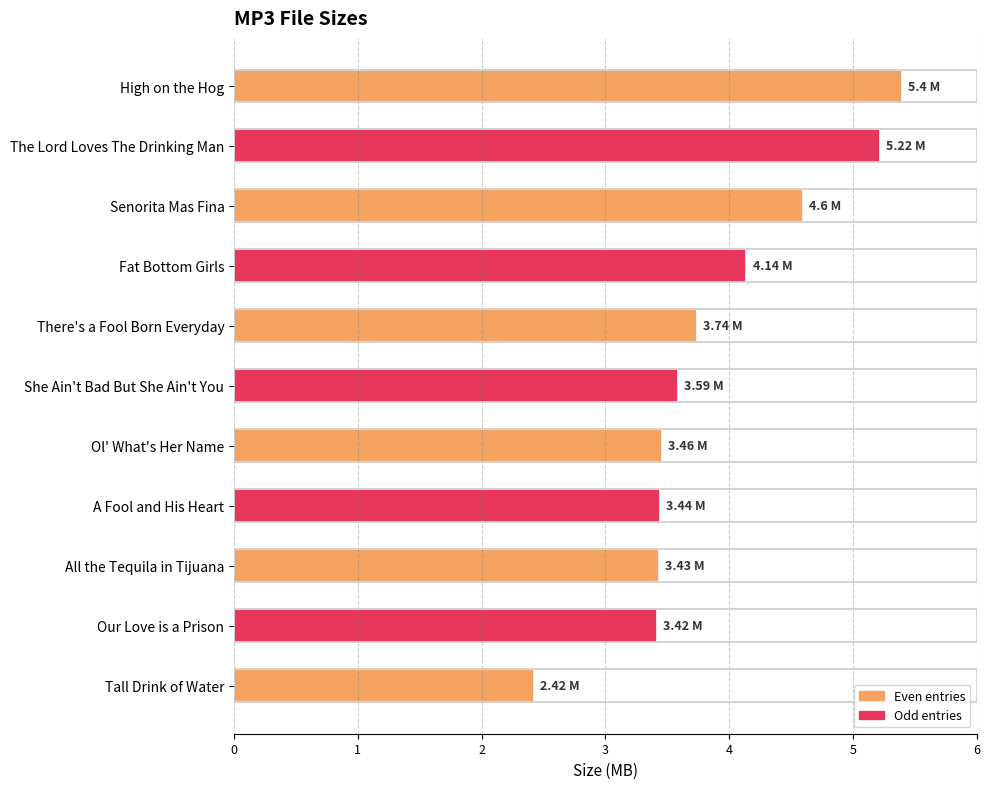

What is the label of the 10th bar from the bottom?

The Lord Loves The Drinking Man